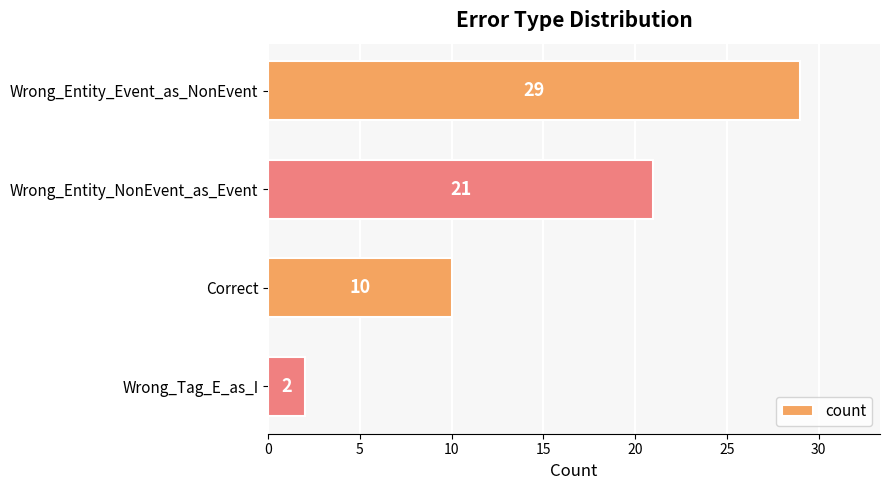

What position from the bottom is Correct?

2